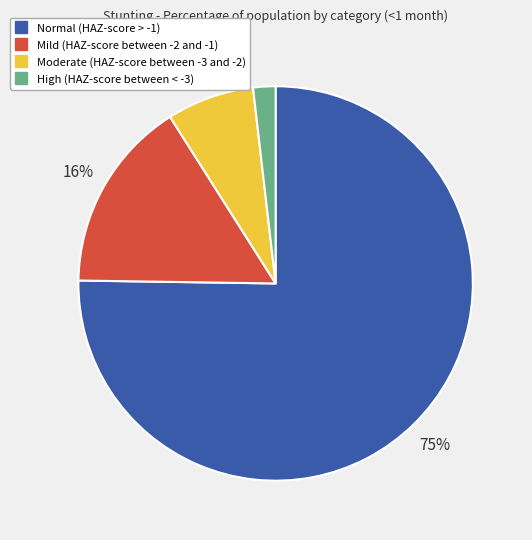

To the nearest percent, what is the difference between the Mild (HAZ-score between -2 and -1) and Moderate (HAZ-score between -3 and -2) slice percentages?

9%